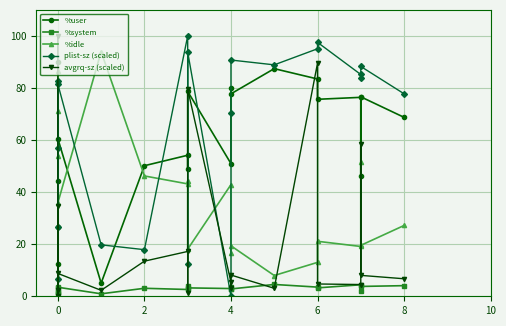

What are all the series names shown in the legend?

%user, %system, %idle, plist-sz (scaled), avgrq-sz (scaled)